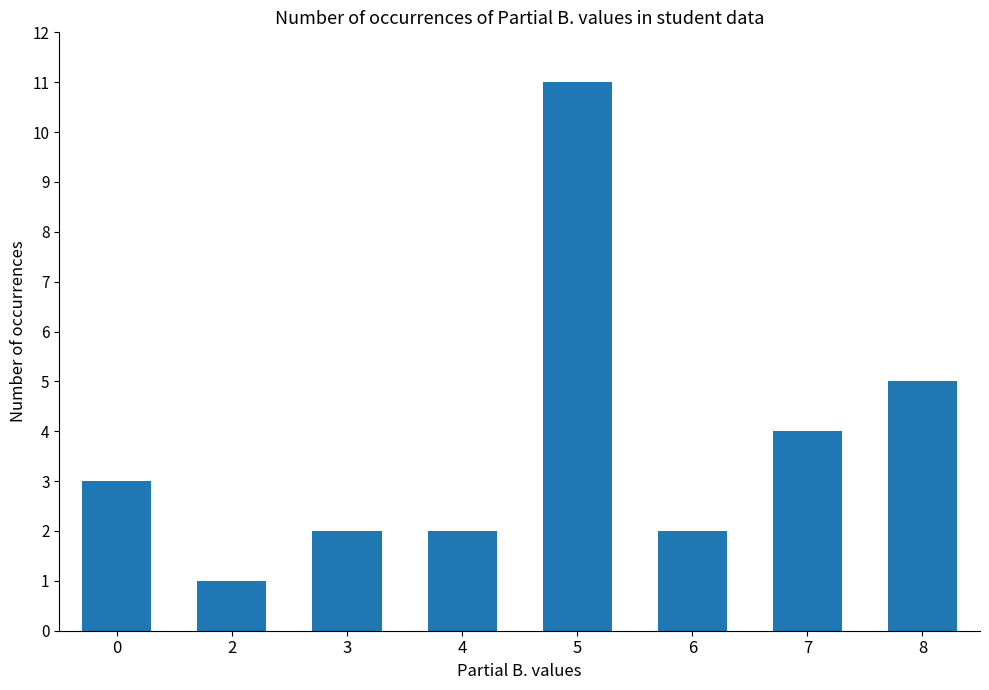

What is the difference between the maximum and minimum values?

10